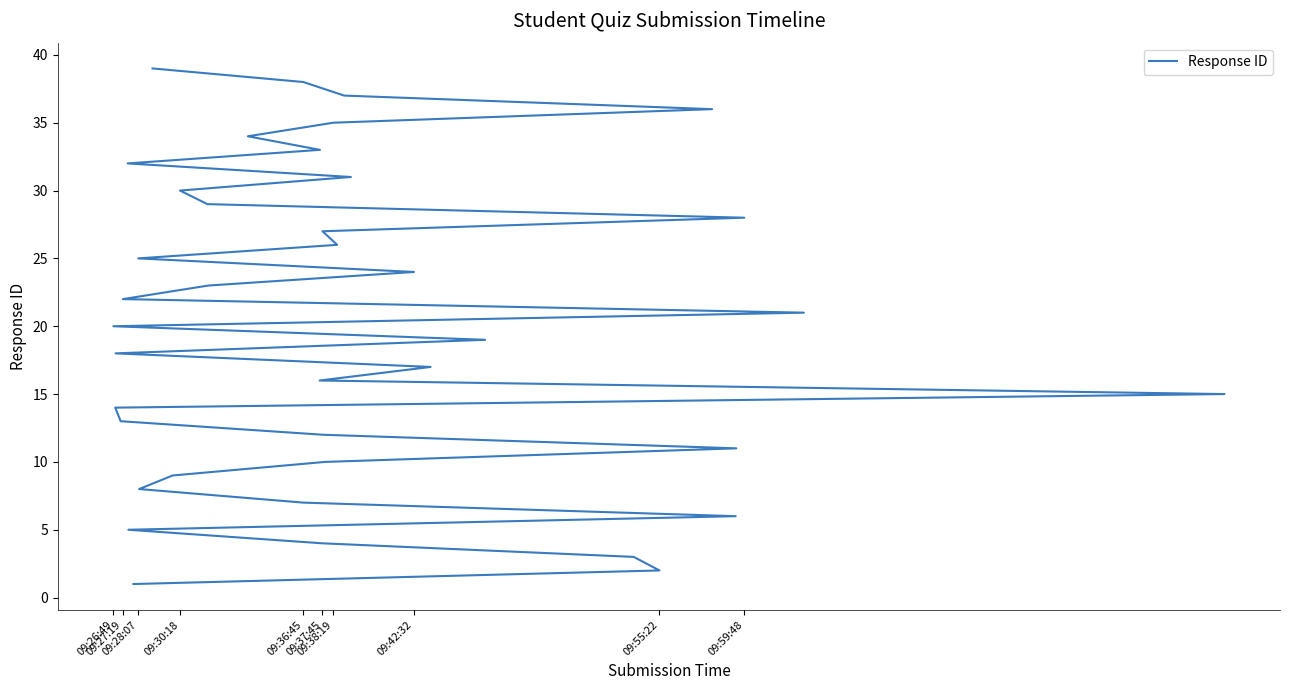

What is the average value?

20